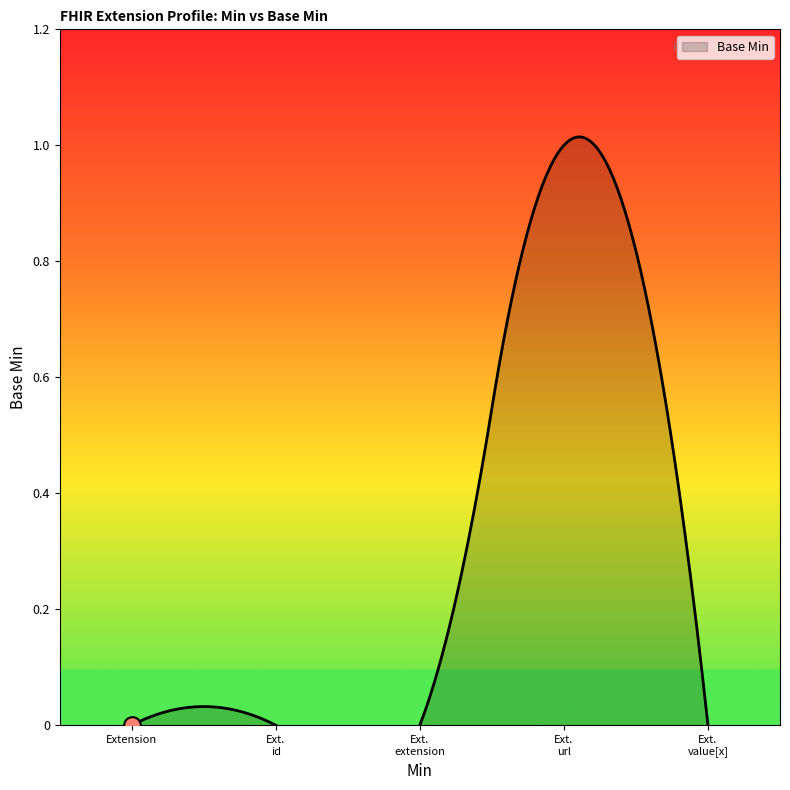

Count the number of values greater than 0.

1